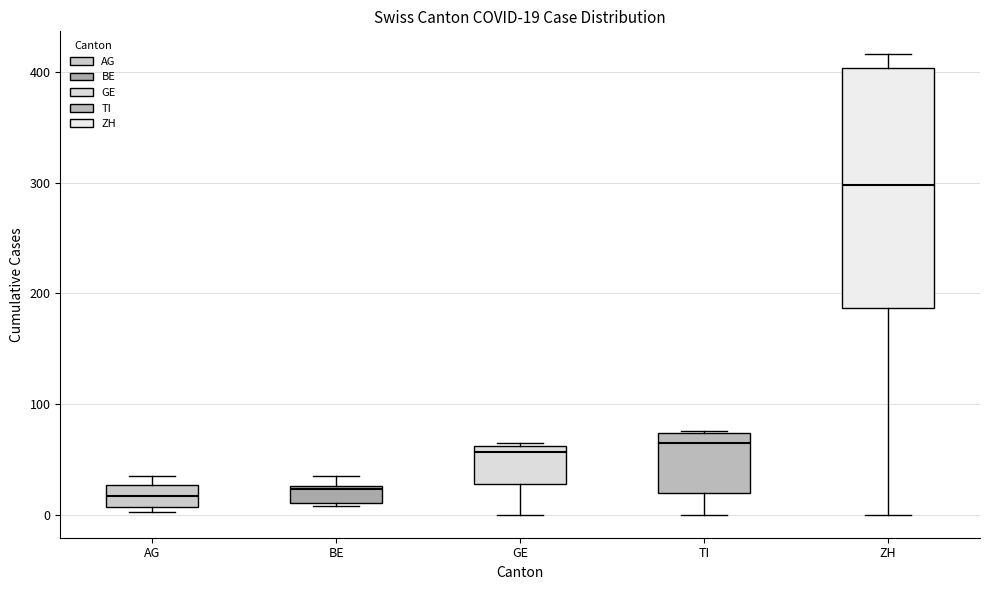

Comparing the boxes themselves (not the whiskers), which one is the tallest?

ZH